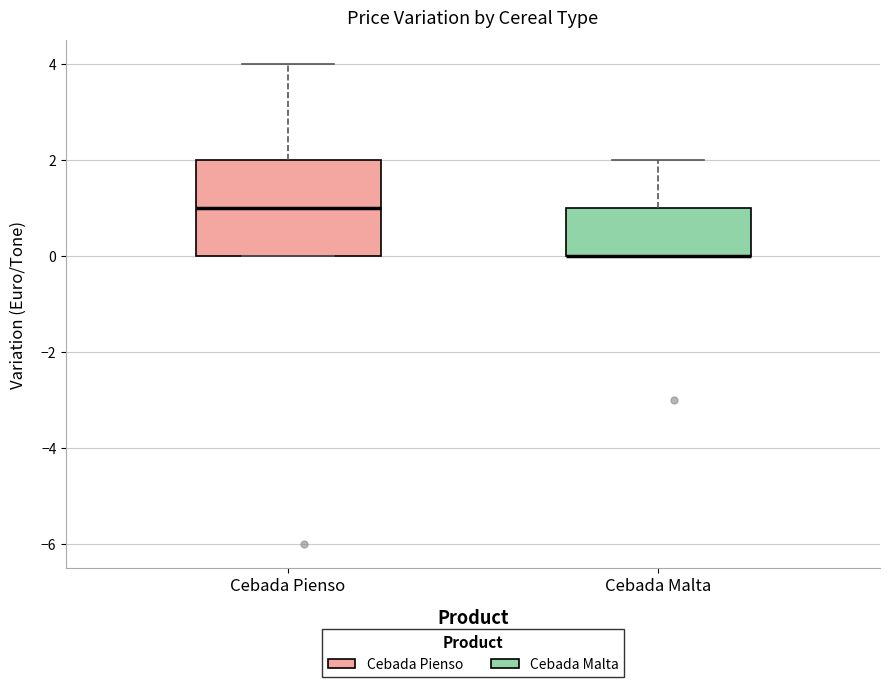

Reading left to right, transcribe this box plot: for each box, give where its median line is, the range the box spans, and where its two whiskers end, as read against the y-axis. The values are not printed on the chart, so give them approximately, as read against the axis.

Cebada Pienso: median 1, box 0 to 2, whiskers 0 to 4
Cebada Malta: median 0 (drawn on the box's lower edge), box 0 to 1, whiskers 0 to 2